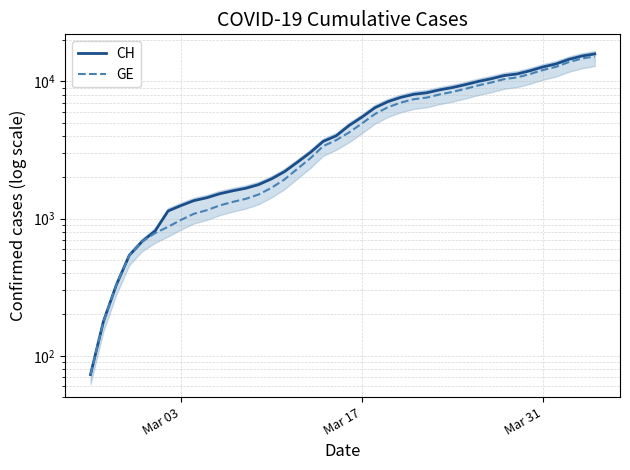

Count the number of data series in this chart.

2